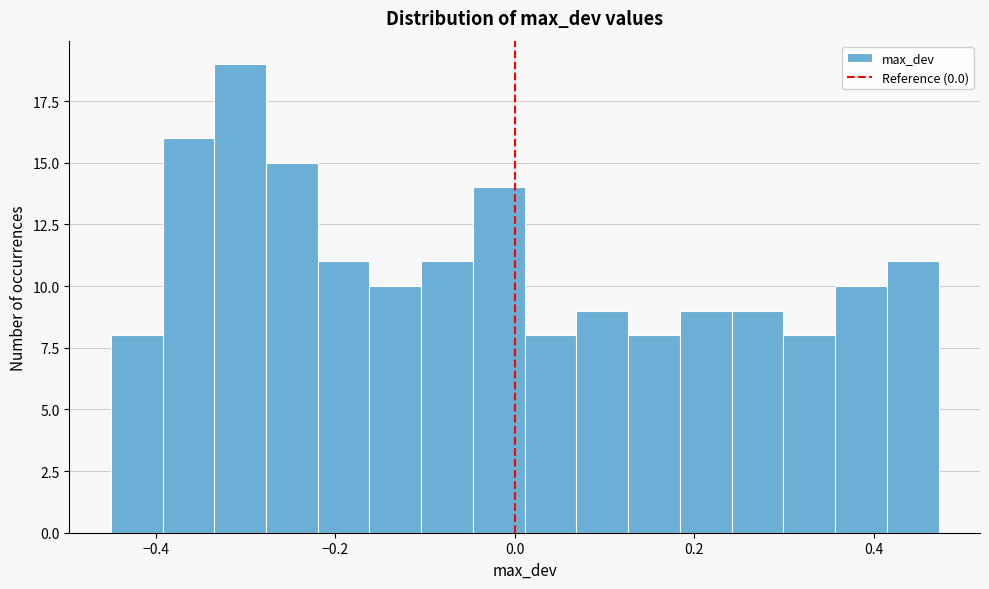

Around what value on the x-axis is the tallest bar? Give the approximate position of its centre, as read against the axis.

-0.30